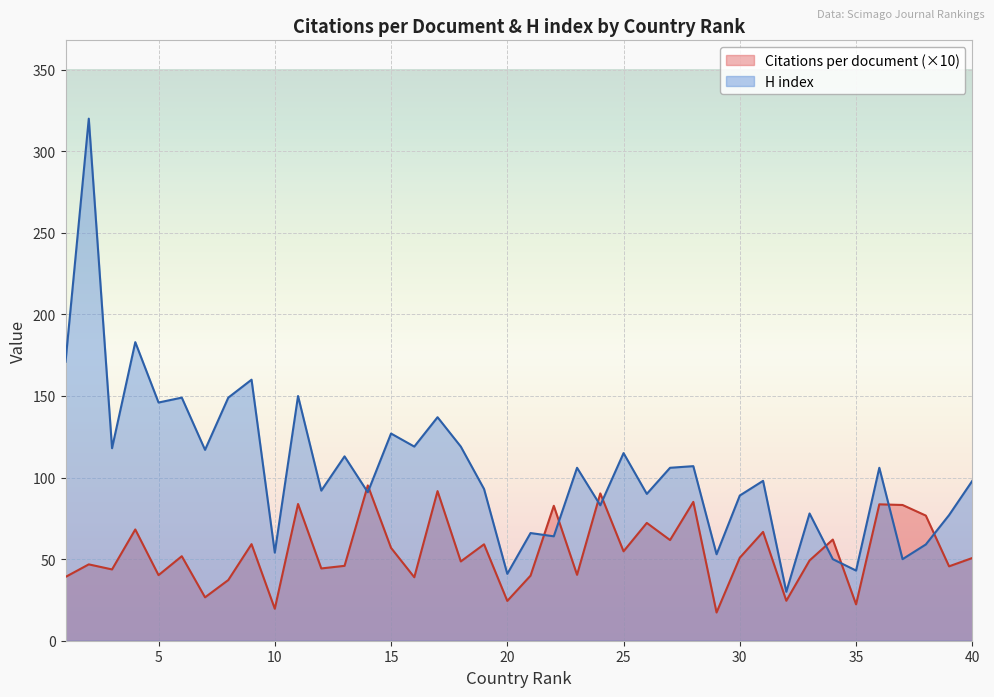

At which category does Citations per document reach its first local peak?

2